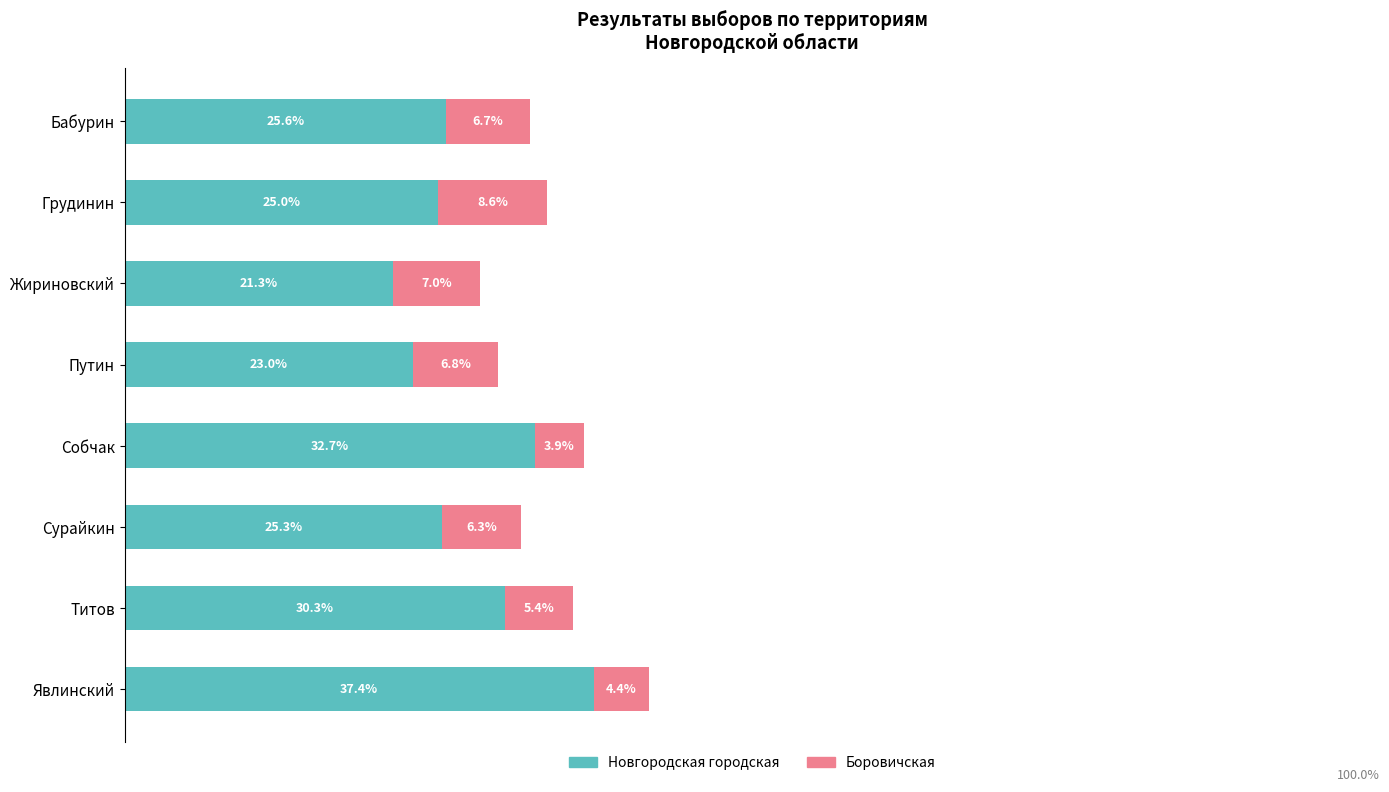

At which category is the sum across all series the highest?

Явлинский